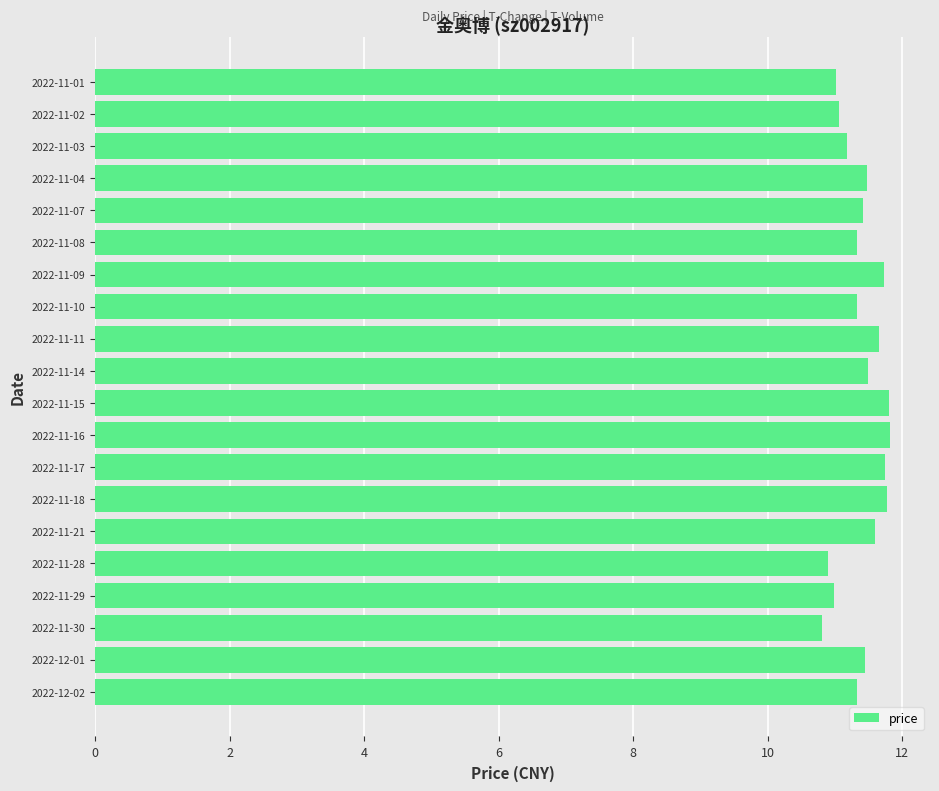

Is it true that the value at 2022-11-29 is 7.0?

False